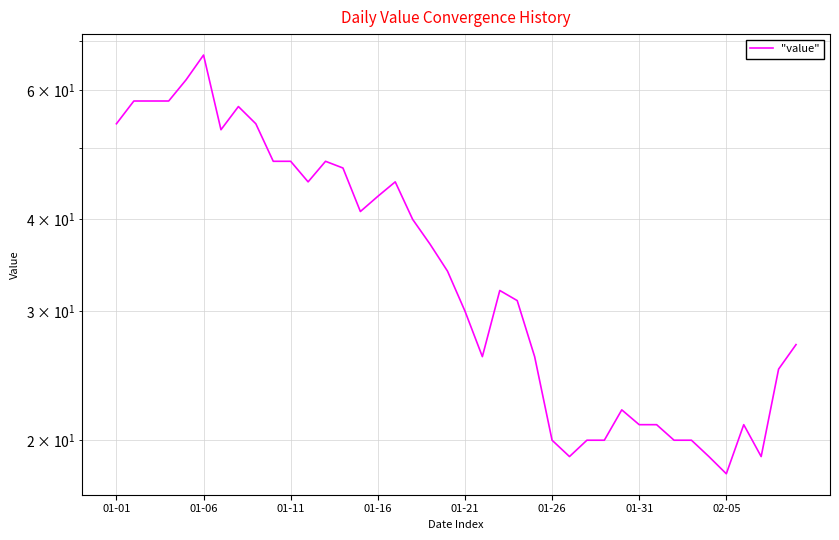

Does the chart have visible grid lines?

Yes